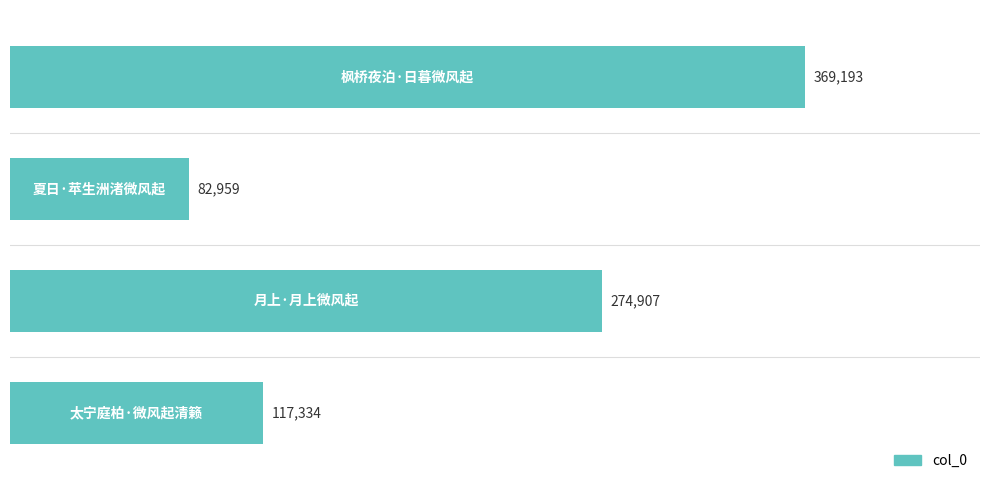

What is the value of the 1st bar from the top?

369193